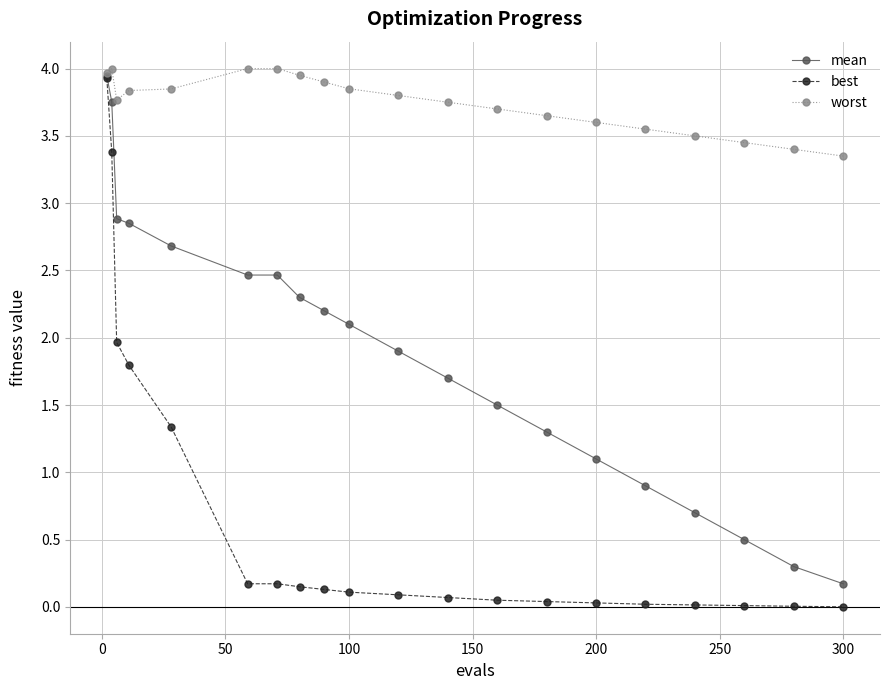

True or false: mean has more than 1 points higher than both neighbors.

False